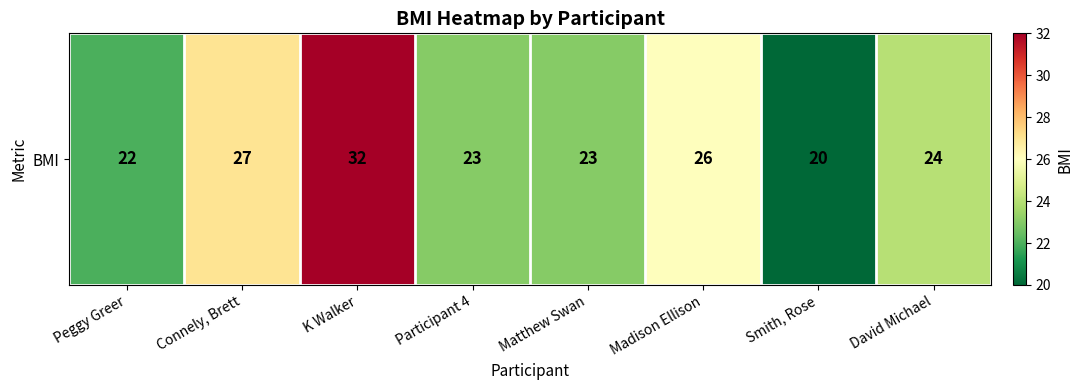

Is it true that the value at Madison Ellison is 15?

False